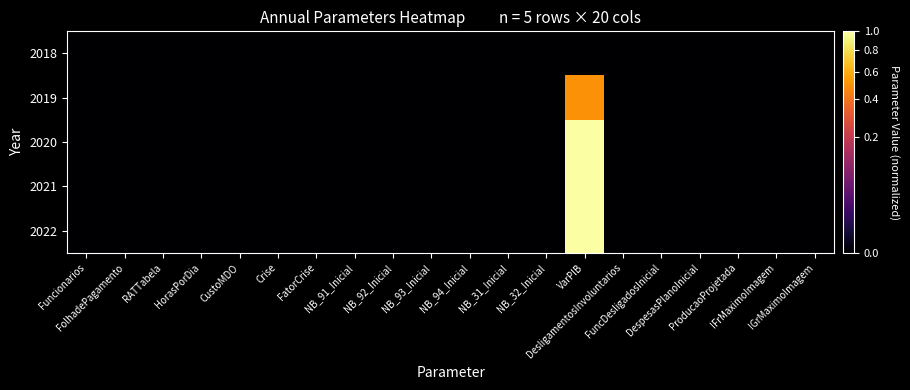

At NB_93_Inicial, list the series in order from smallest to largest.

2018, 2019, 2020, 2021, 2022